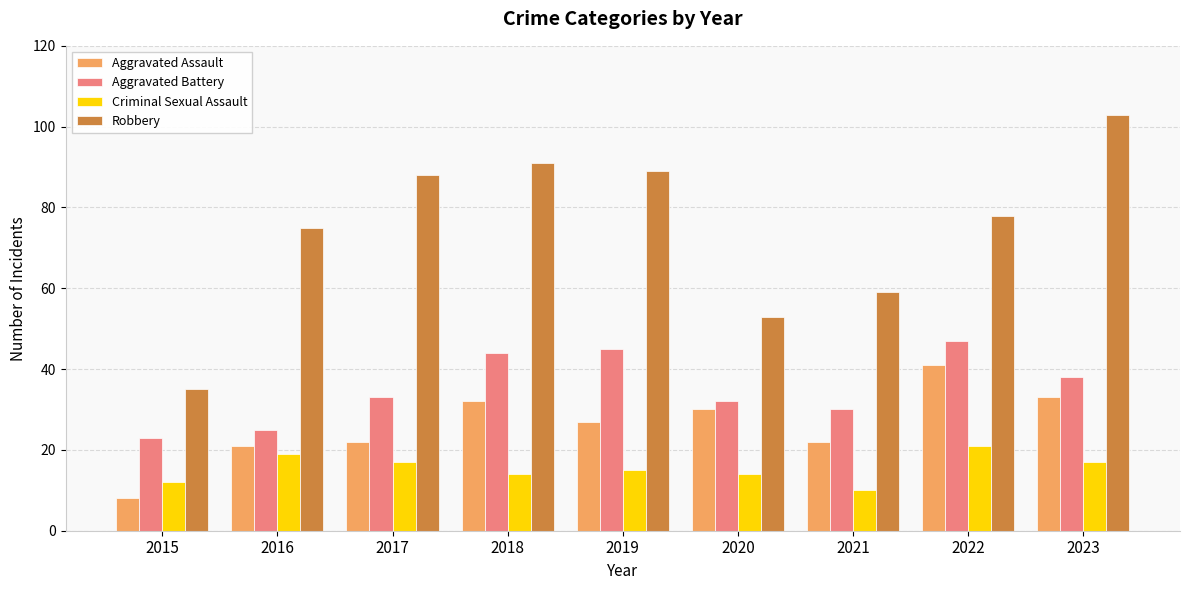

List the labels in order of Aggravated Battery value, smallest first.

2015, 2016, 2021, 2020, 2017, 2023, 2018, 2019, 2022